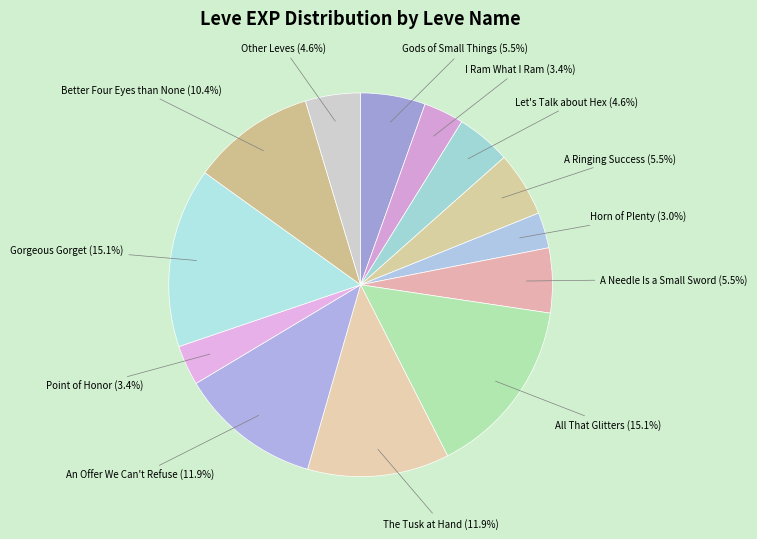

How many segments does this pie chart have?

13